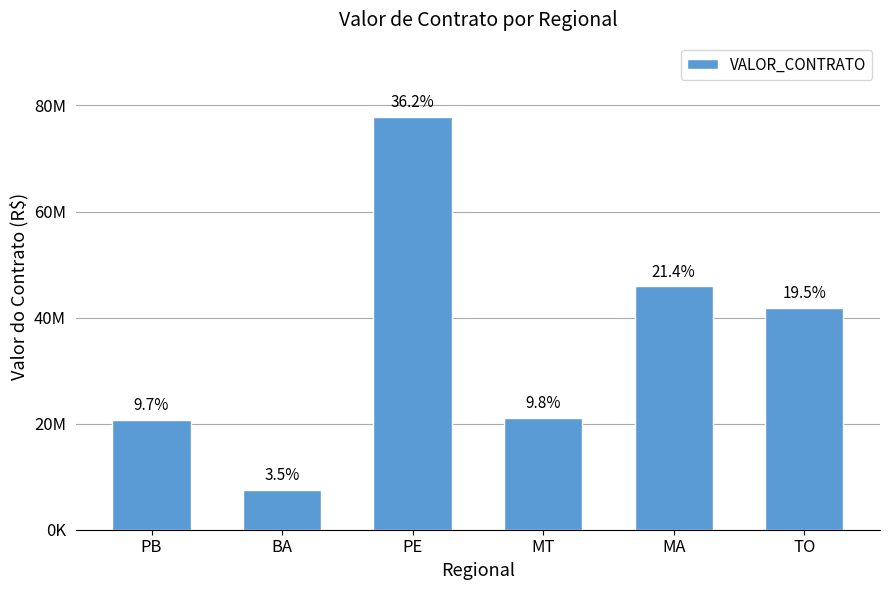

Are the bars horizontal?

No